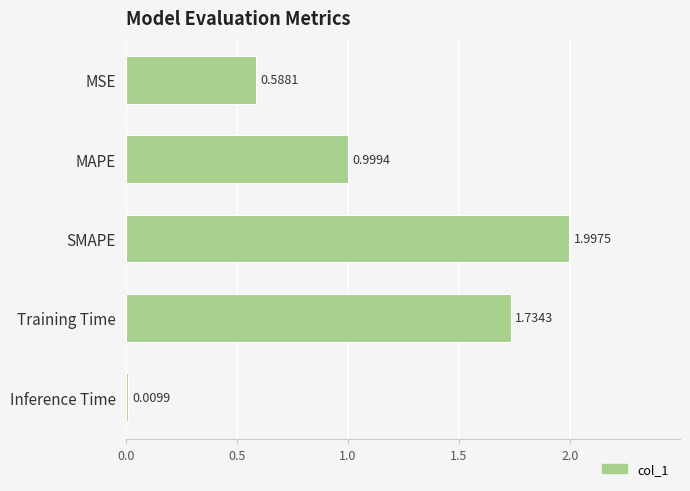

What is the label of the 4th bar from the top?

Training Time